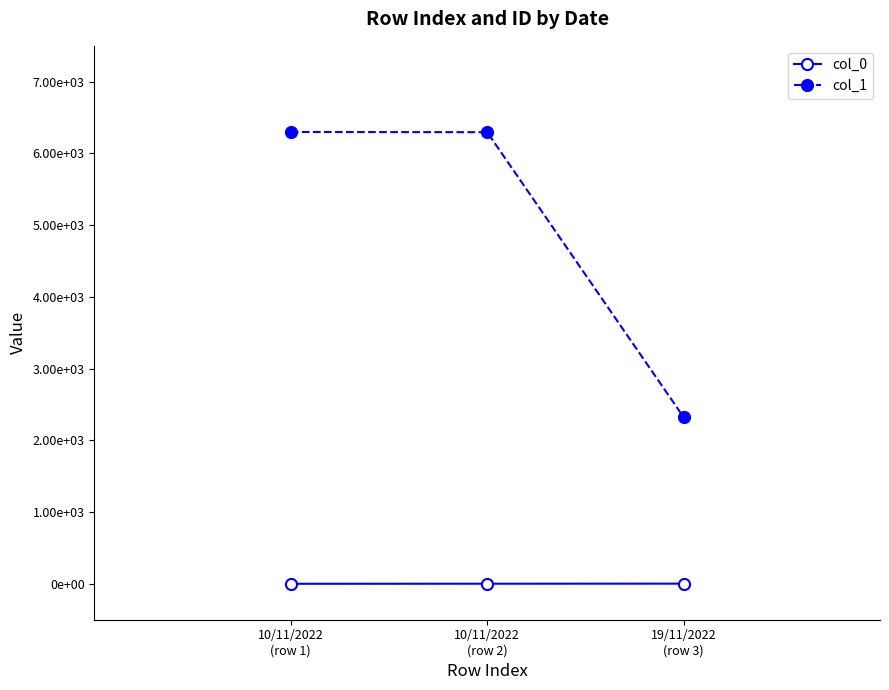

What is the approximate value of col_0 at 19/11/2022
(row 3)?

3